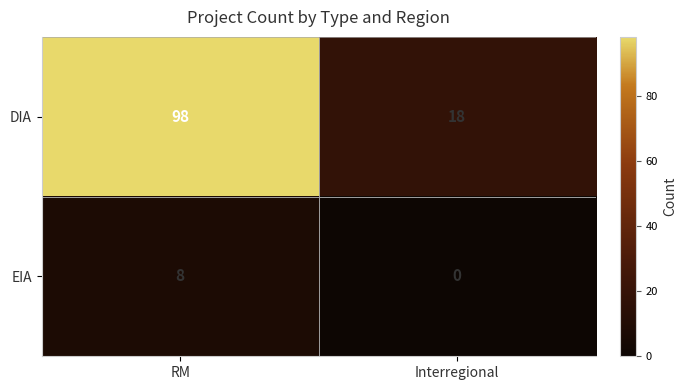

What value does the DIA series have at Interregional, to the nearest 10?

20